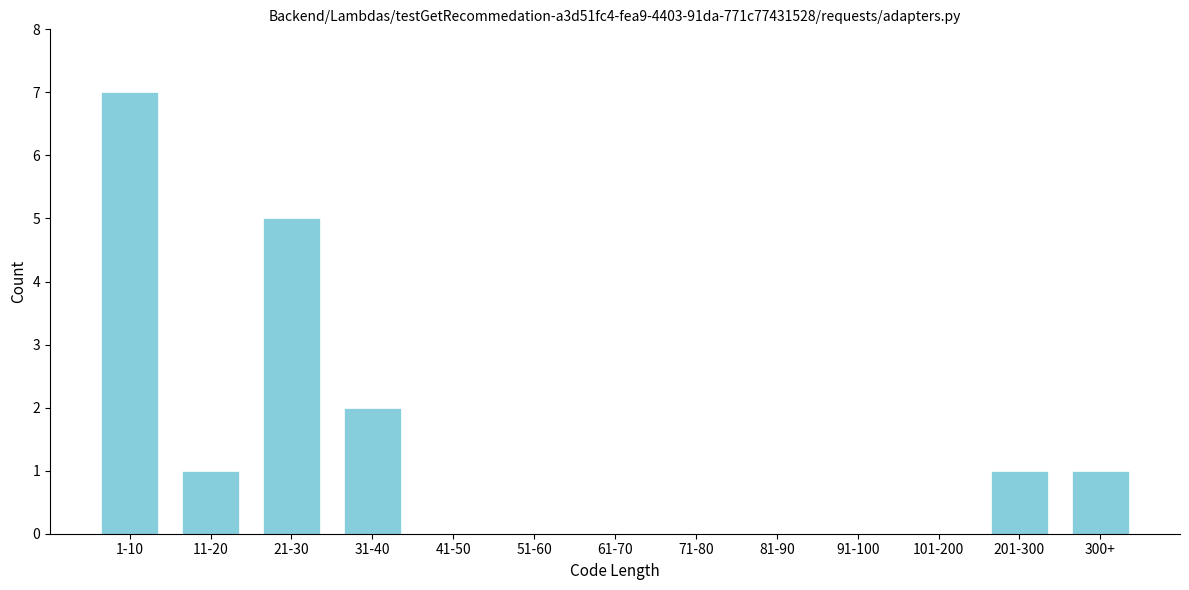

Reading right to left, list all the values displayed in this chart.

300+=1	201-300=1	101-200=0	91-100=0	81-90=0	71-80=0	61-70=0	51-60=0	41-50=0	31-40=2	21-30=5	11-20=1	1-10=7